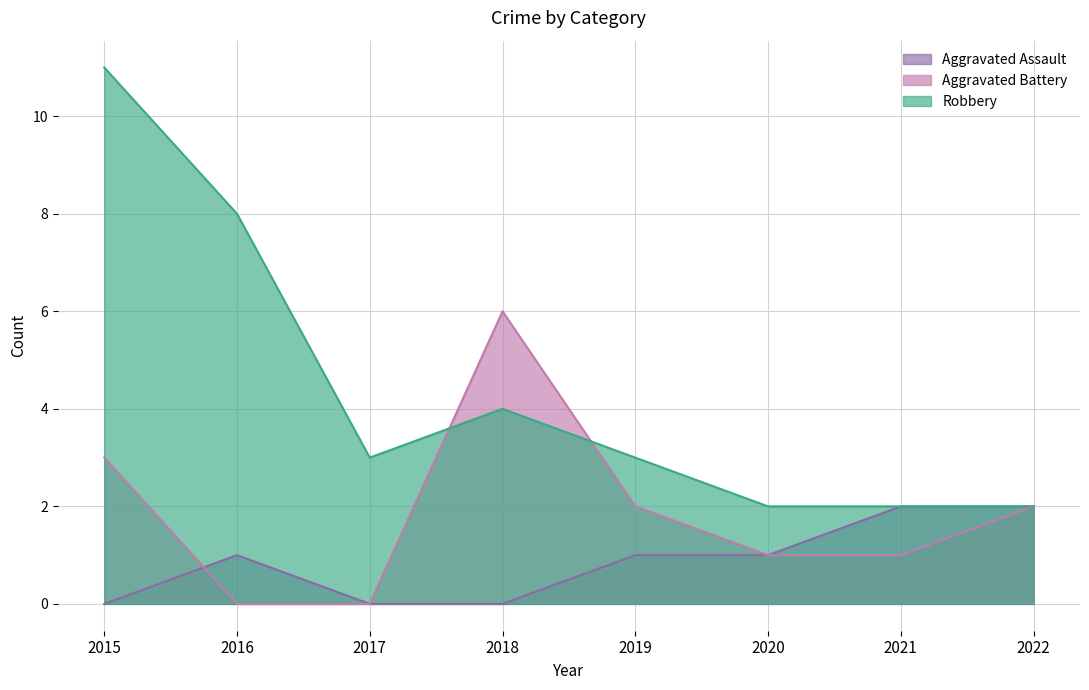

What is the difference between the second highest and second lowest values in the Robbery series?

6